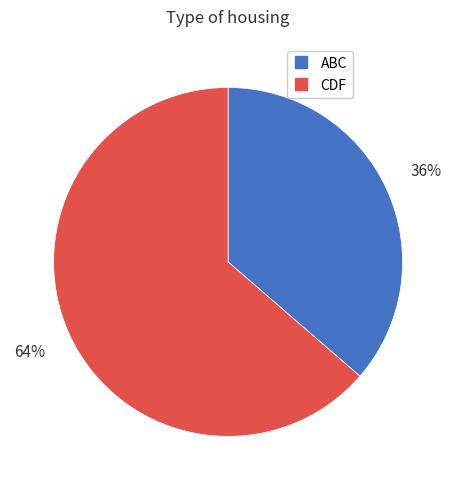

Does ABC account for over 50% of the chart?

No